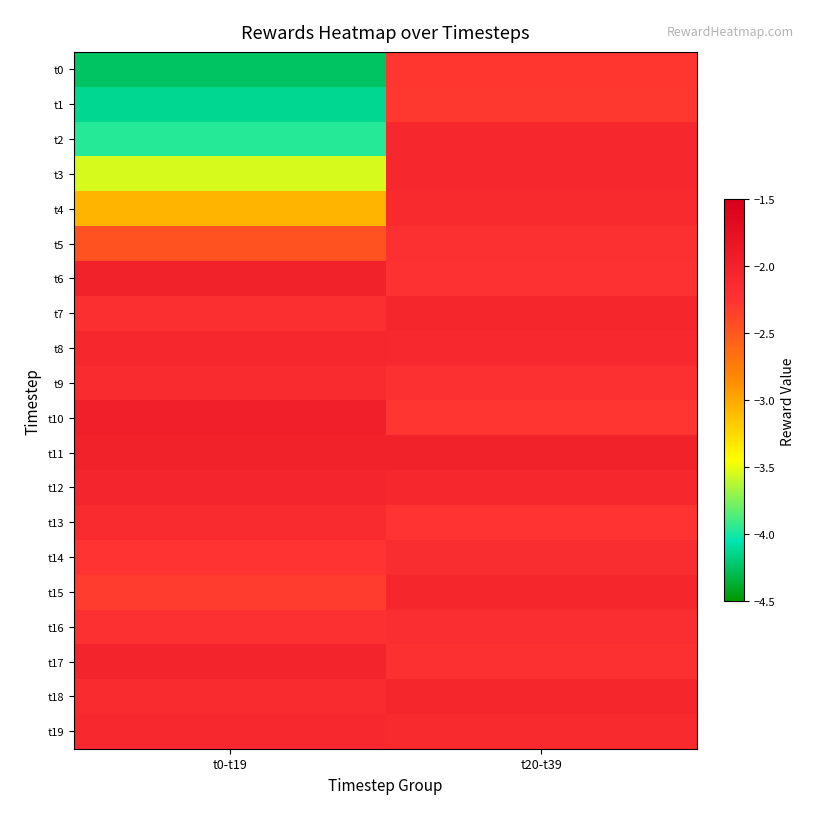

At which category is the sum across all series the highest?

t20-t39